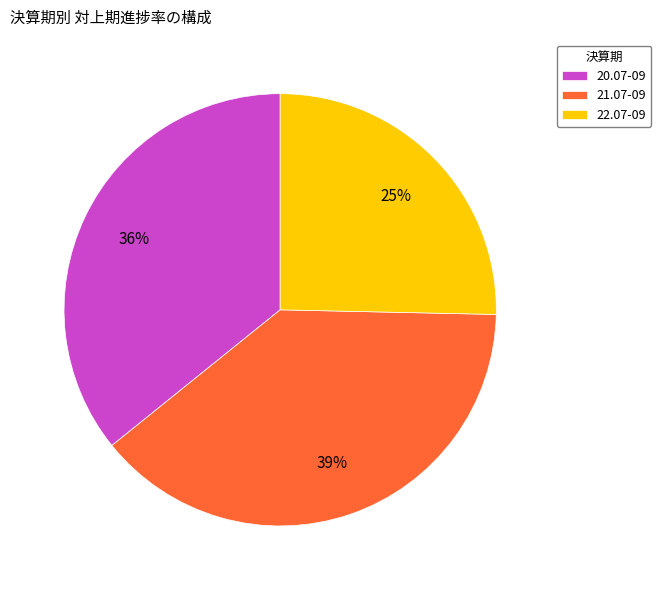

To the nearest percent, what is the combined percentage of 21.07-09 and 20.07-09?

75%